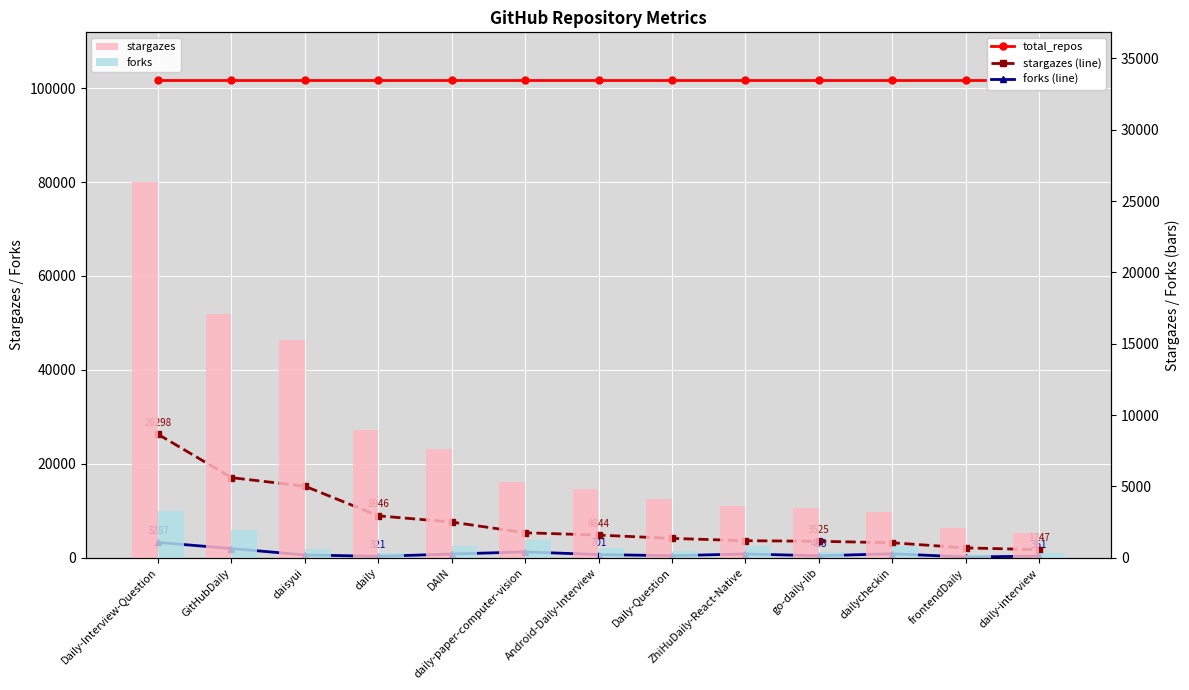

True or false: stargazes has a value of 1940 at go-daily-lib.

False